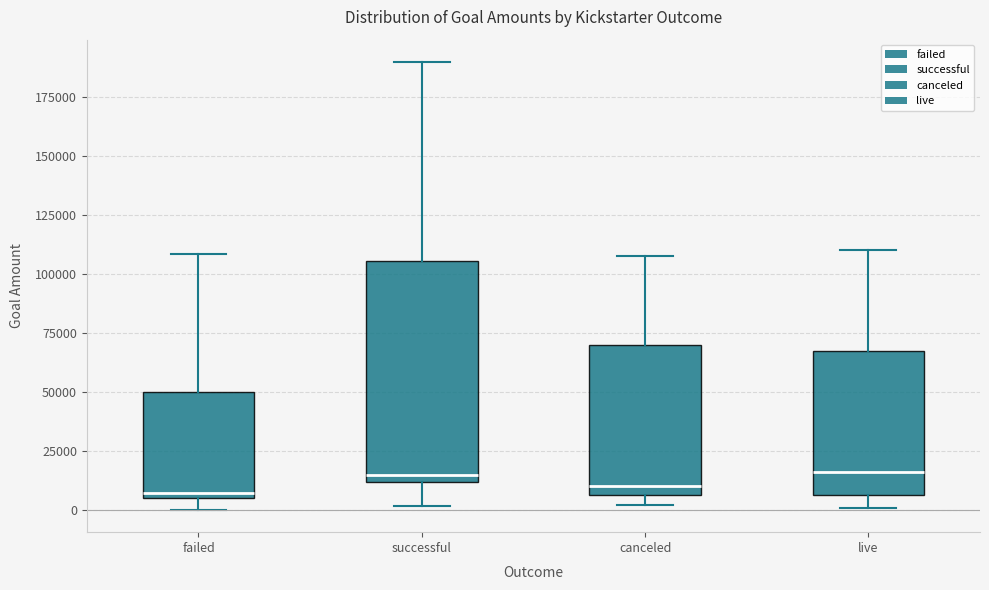

Where does the upper whisker of the box for failed end on the y-axis? The values are not printed on the chart, so give them approximately, as read against the axis.

110000